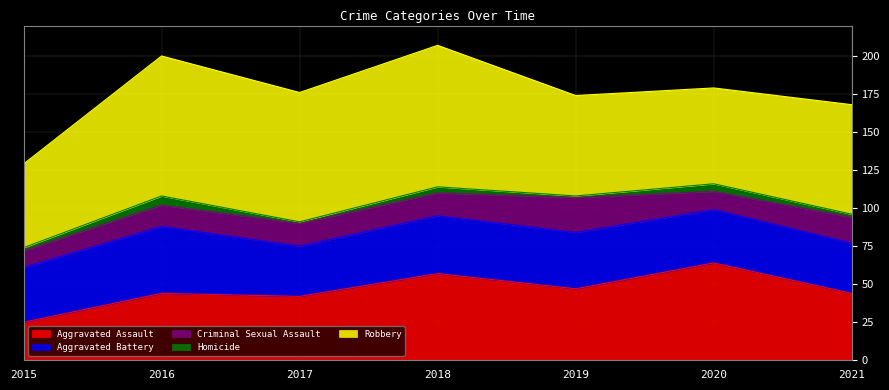

Reading left to right, transcribe all the data shown in this chart.

Aggravated Assault: 2015=25	2016=44	2017=42	2018=57	2019=47	2020=64	2021=44
Aggravated Battery: 2015=36	2016=44	2017=33	2018=38	2019=37	2020=35	2021=33
Criminal Sexual Assault: 2015=11	2016=14	2017=15	2018=15	2019=23	2020=12	2021=17
Homicide: 2015=2	2016=6	2017=1	2018=4	2019=1	2020=5	2021=2
Robbery: 2015=55	2016=92	2017=85	2018=93	2019=66	2020=63	2021=72